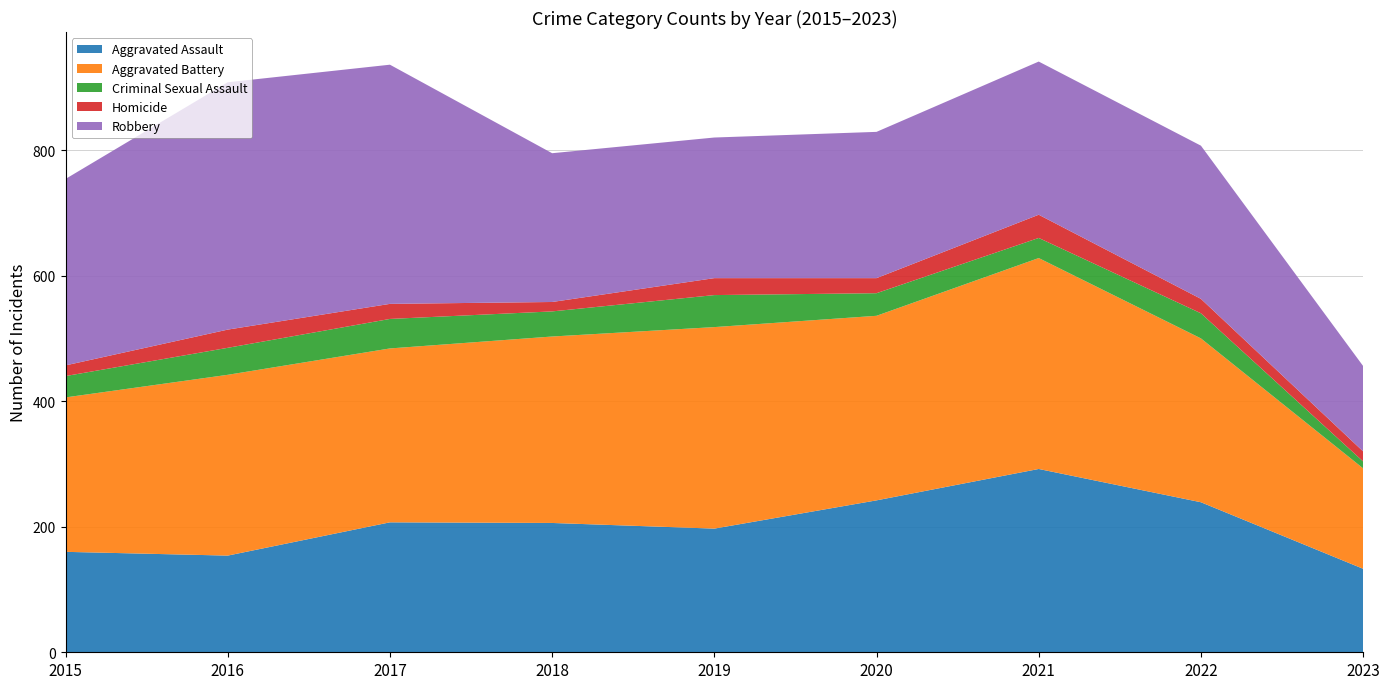

Reading left to right, transcribe all the data shown in this chart.

Aggravated Assault: 2015=160	2016=154	2017=207	2018=206	2019=197	2020=242	2021=292	2022=239	2023=133
Aggravated Battery: 2015=246	2016=288	2017=277	2018=297	2019=321	2020=294	2021=336	2022=261	2023=160
Criminal Sexual Assault: 2015=34	2016=43	2017=47	2018=40	2019=51	2020=36	2021=32	2022=40	2023=11
Homicide: 2015=17	2016=29	2017=24	2018=15	2019=27	2020=24	2021=37	2022=23	2023=16
Robbery: 2015=297	2016=394	2017=381	2018=237	2019=224	2020=233	2021=244	2022=244	2023=136